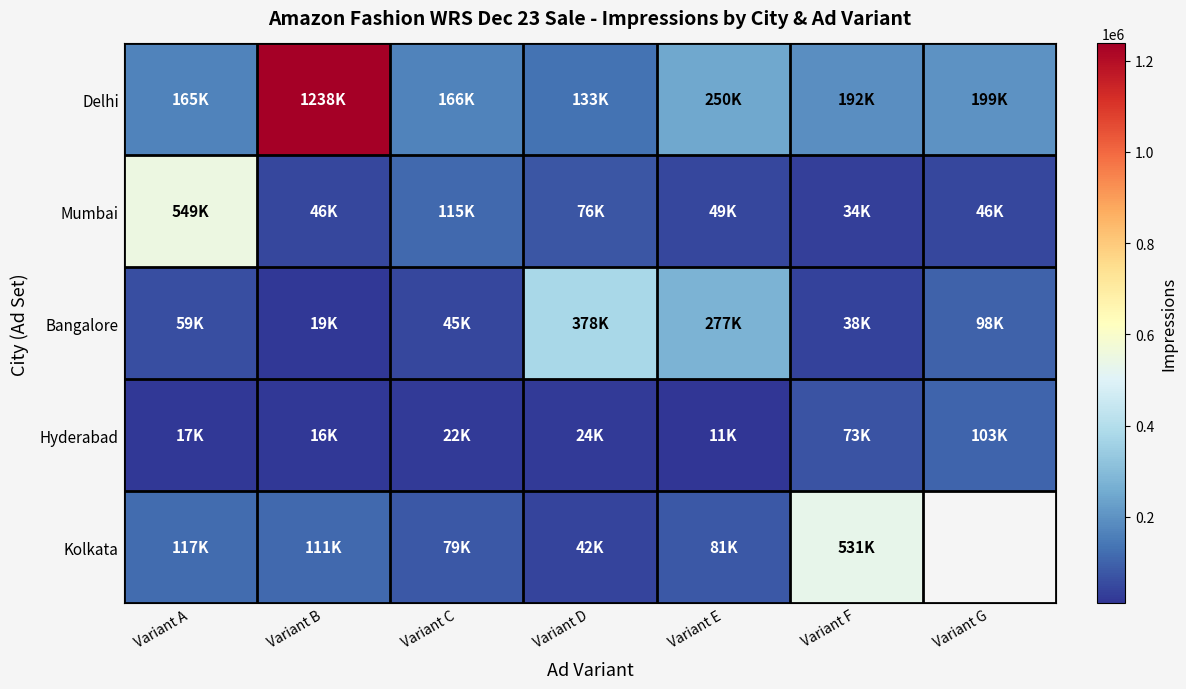

The value of Delhi at Variant E is 157207.9. True or false?

False